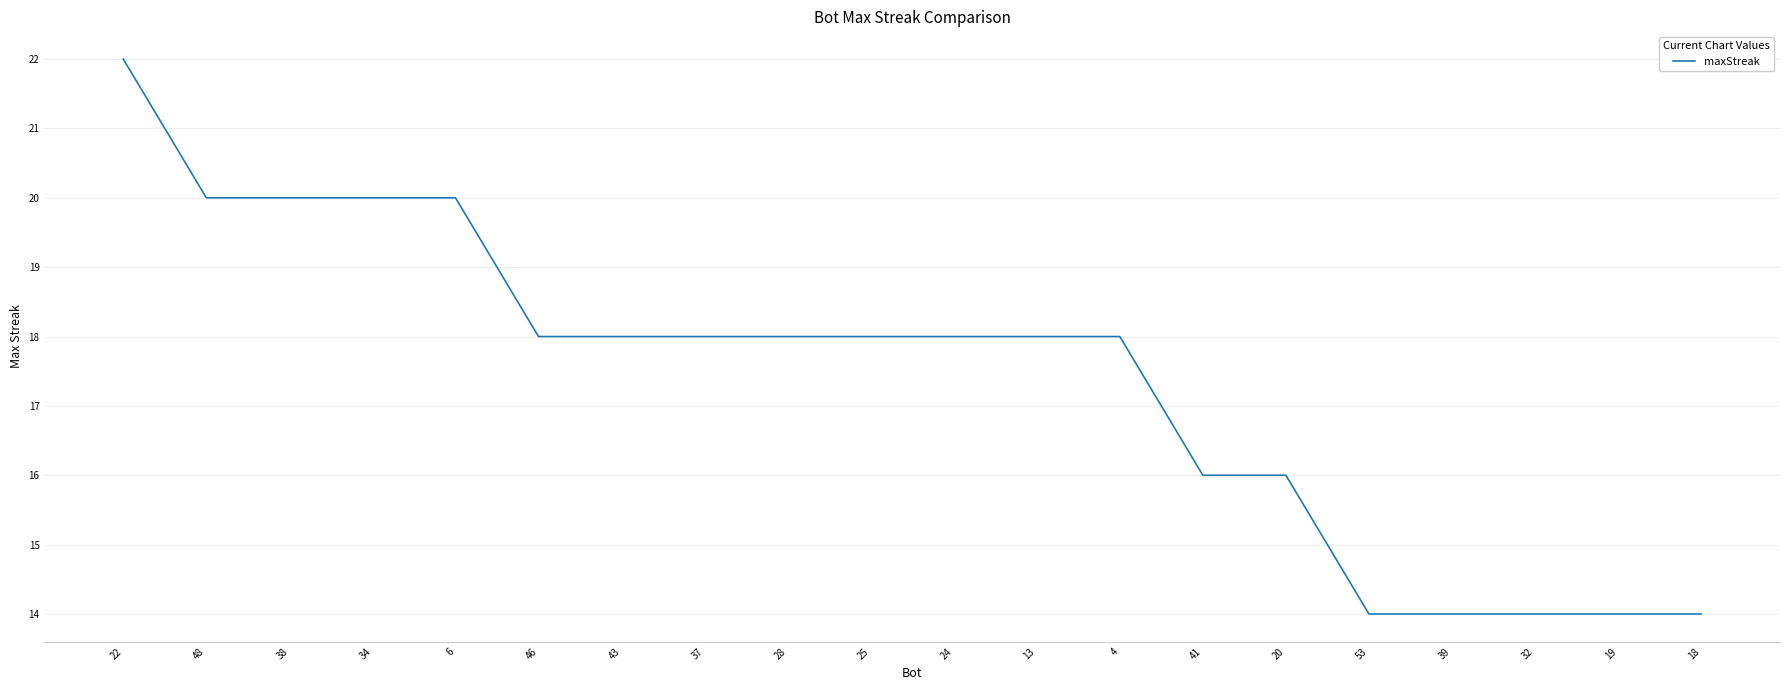

Is it true that the value at 24 is 31?

False